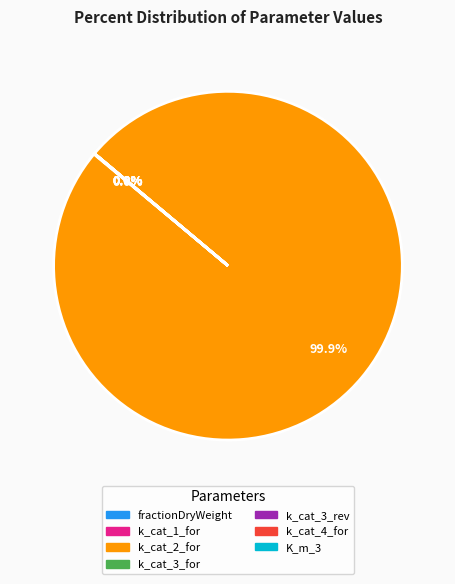

Does k_cat_2_for account for over 50% of the chart?

Yes